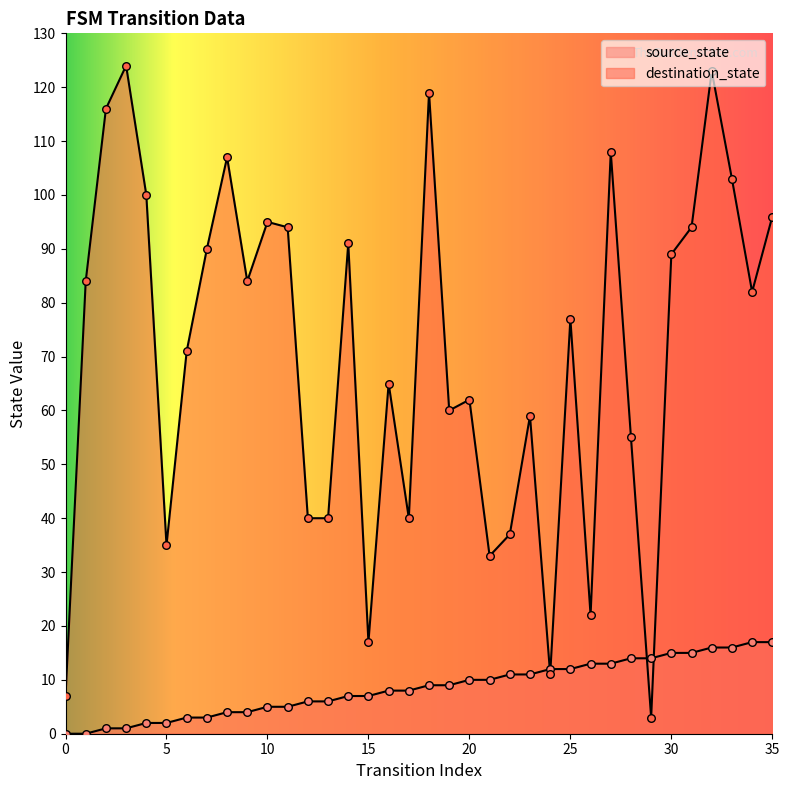

Which series reaches the maximum Y coordinate?

destination_state